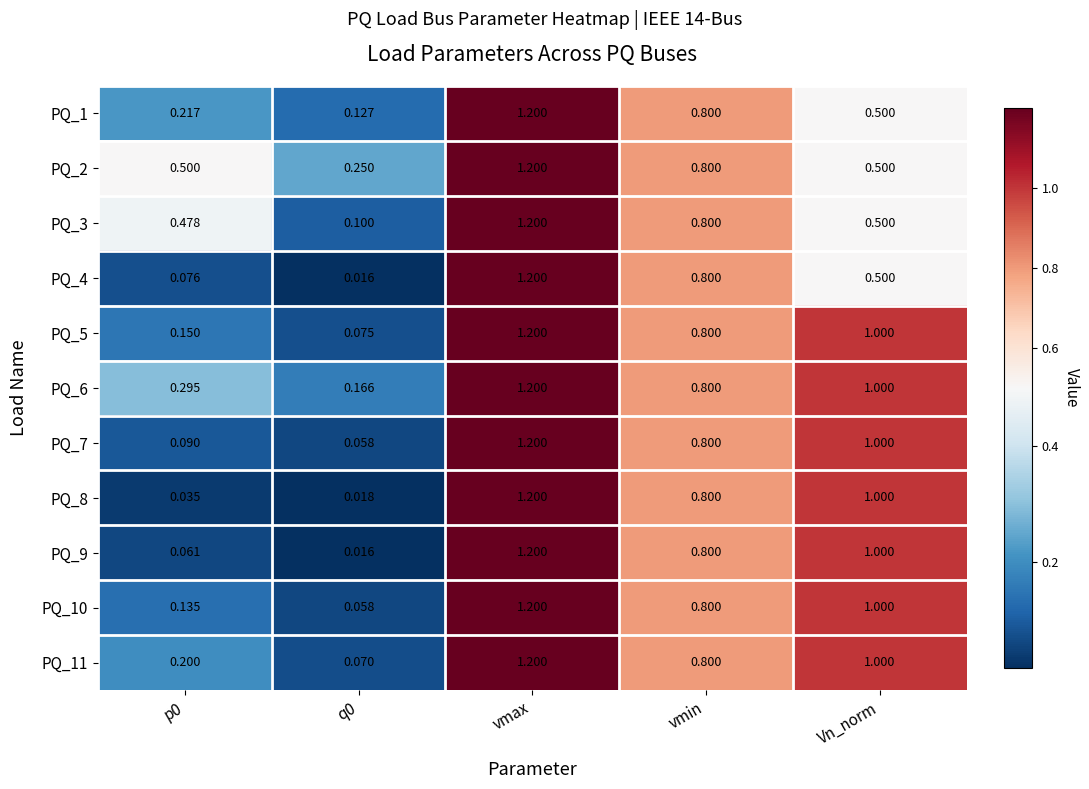

Count the number of categories in the chart.

5